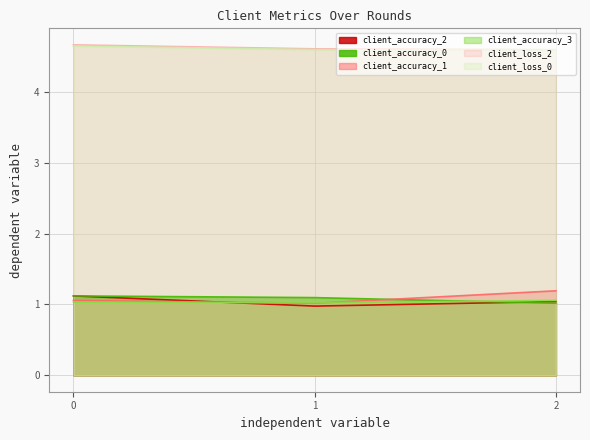

At how many categories does at least one series exceed 3?

3